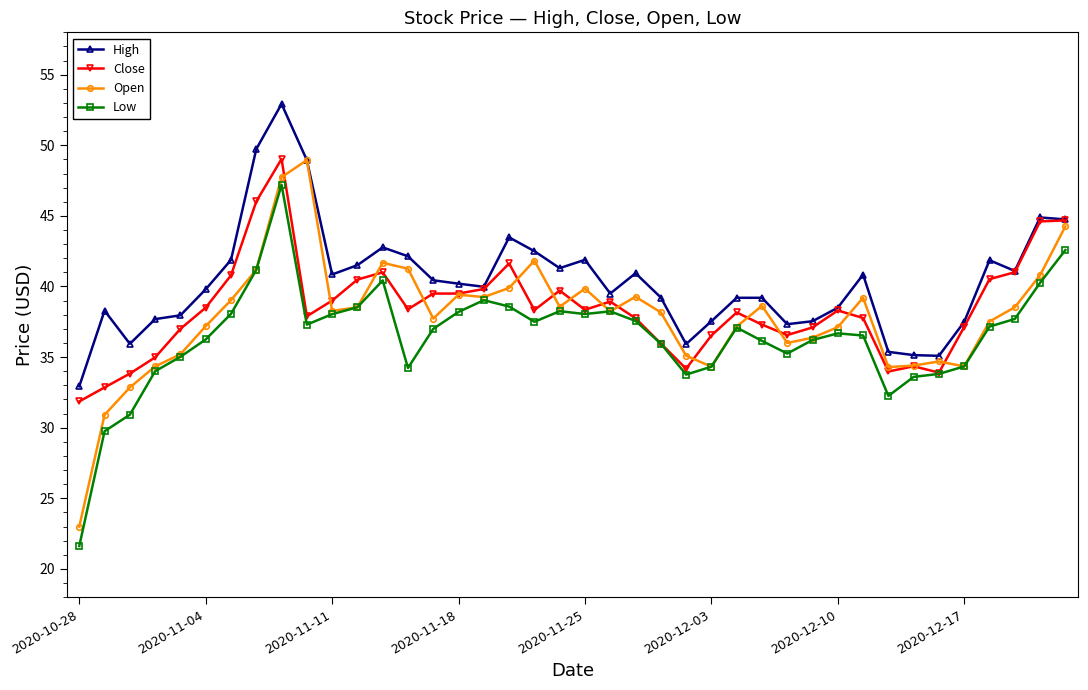

True or false: Close has more than 0 interior local peaks.

True